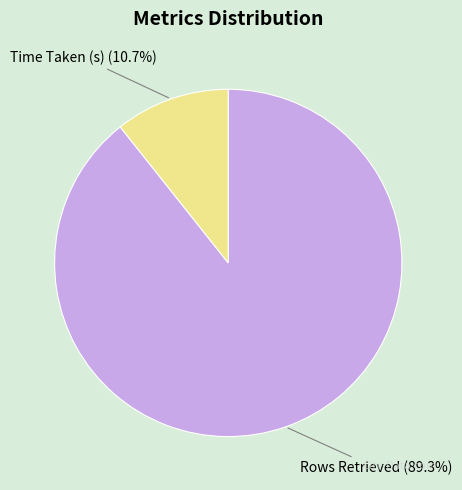

True or false: Time Taken (s) accounts for 11% of the total.

True